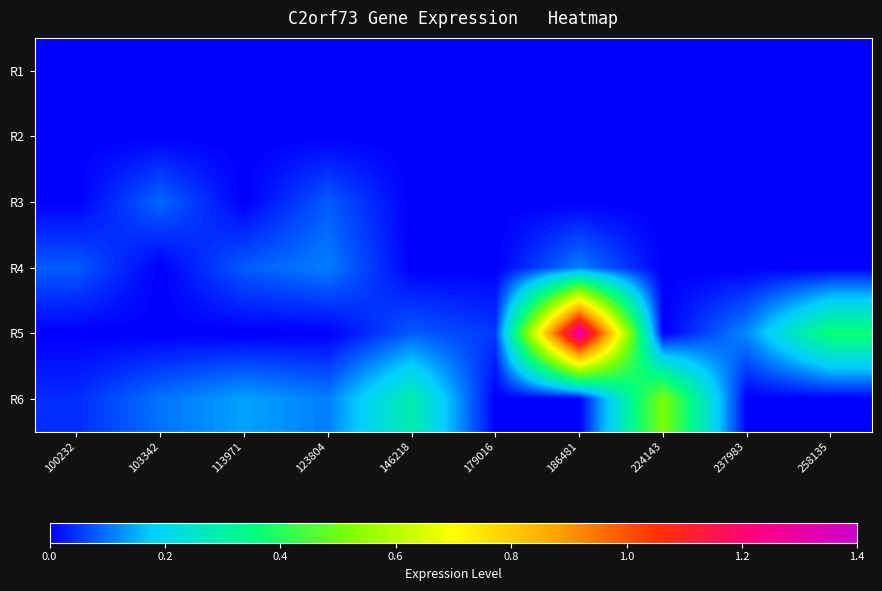

Is the value of R5 at 123804 greater than the value of R4 at 186481?

No